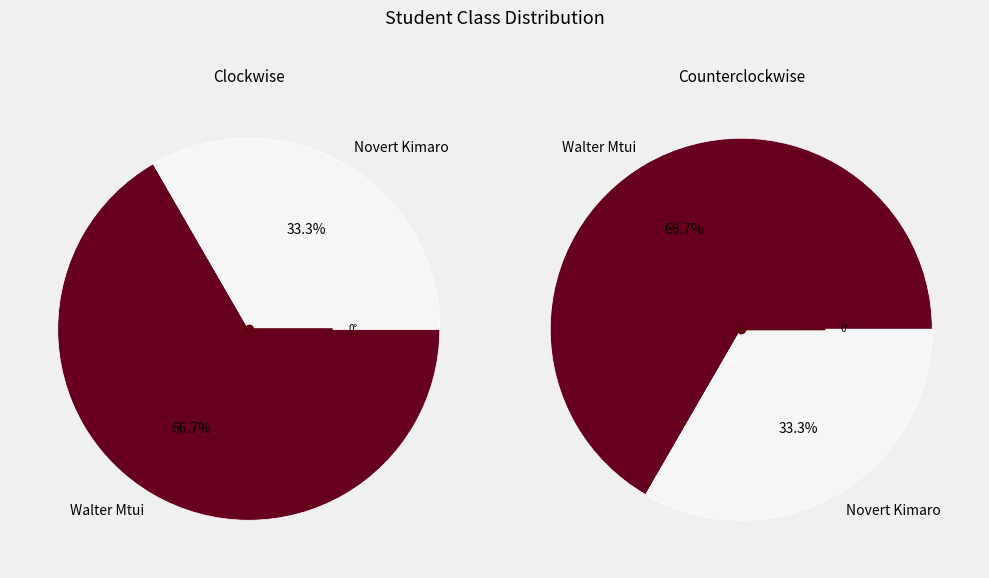

Does any single category account for the majority?

Yes